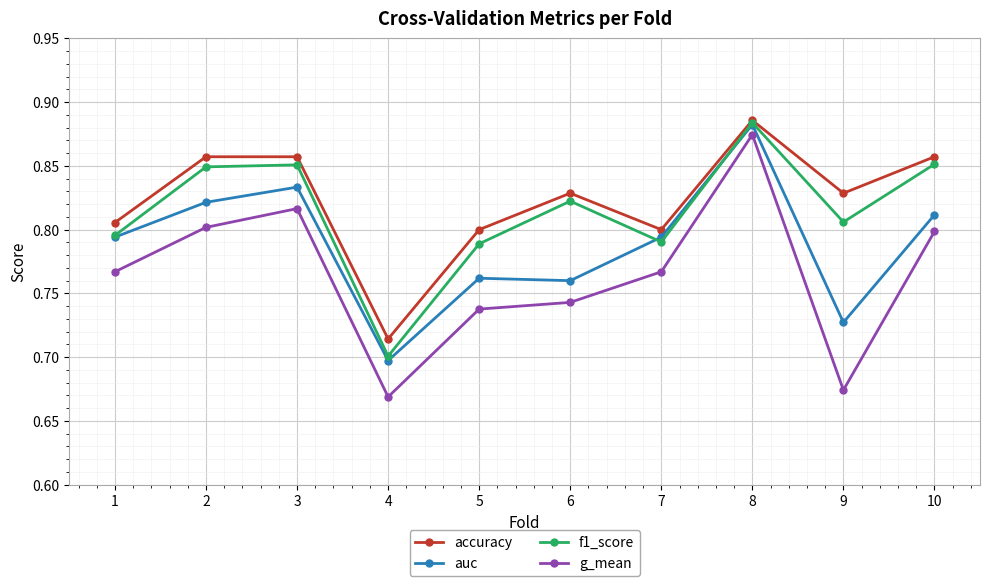

Which series has the widest spread of values?

g_mean